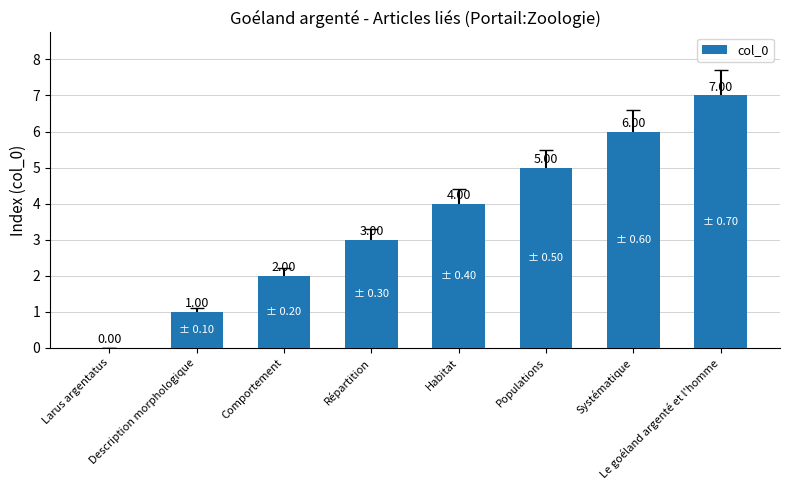

What is the difference between the maximum and minimum values?

7